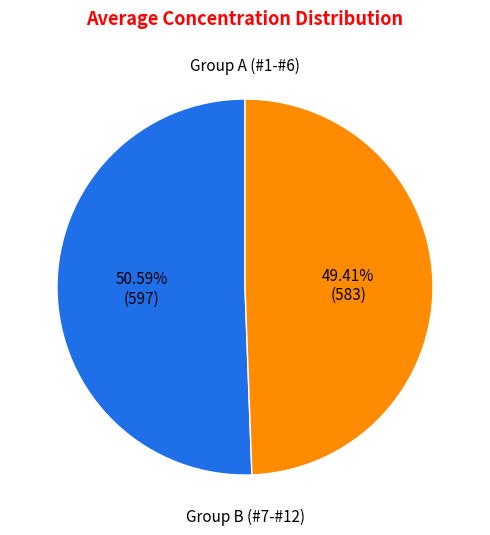

Is there a majority slice in this chart?

Yes